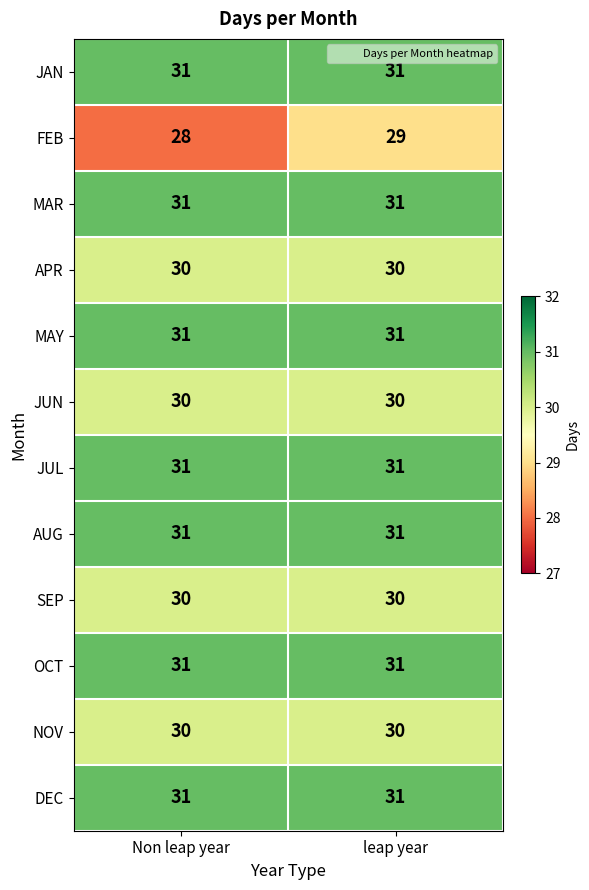

Is it true that APR equals 49 at leap year?

False